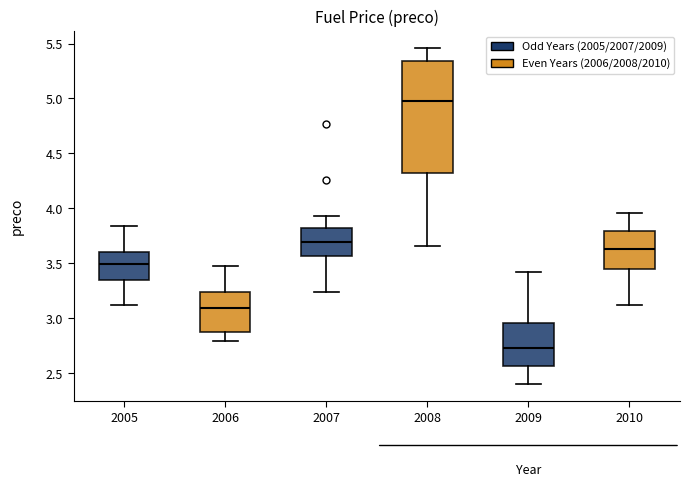

Reading left to right, transcribe this box plot: for each box, give where its median line is, the range the box spans, and where its two whiskers end, as read against the y-axis. The values are not printed on the chart, so give them approximately, as read against the axis.

2005: median 3.50, box 3.35 to 3.60, whiskers 3.10 to 3.85
2006: median 3.10, box 2.85 to 3.25, whiskers 2.80 to 3.50
2007: median 3.70, box 3.55 to 3.80, whiskers 3.25 to 3.95
2008: median 5.00, box 4.30 to 5.35, whiskers 3.65 to 5.45
2009: median 2.75, box 2.55 to 2.95, whiskers 2.40 to 3.40
2010: median 3.65, box 3.45 to 3.80, whiskers 3.10 to 3.95